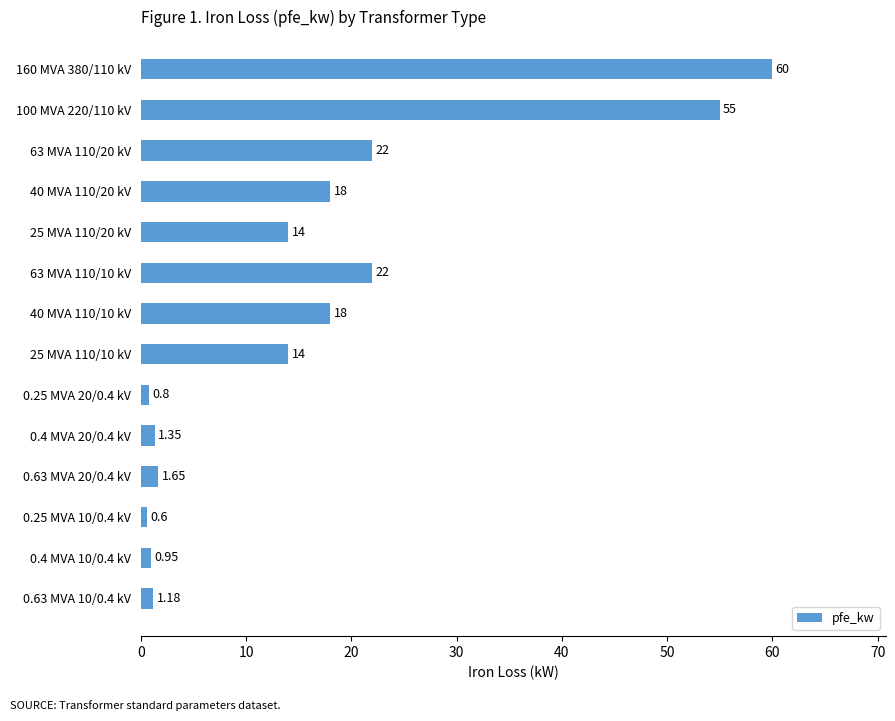

What is the average value?

16.4